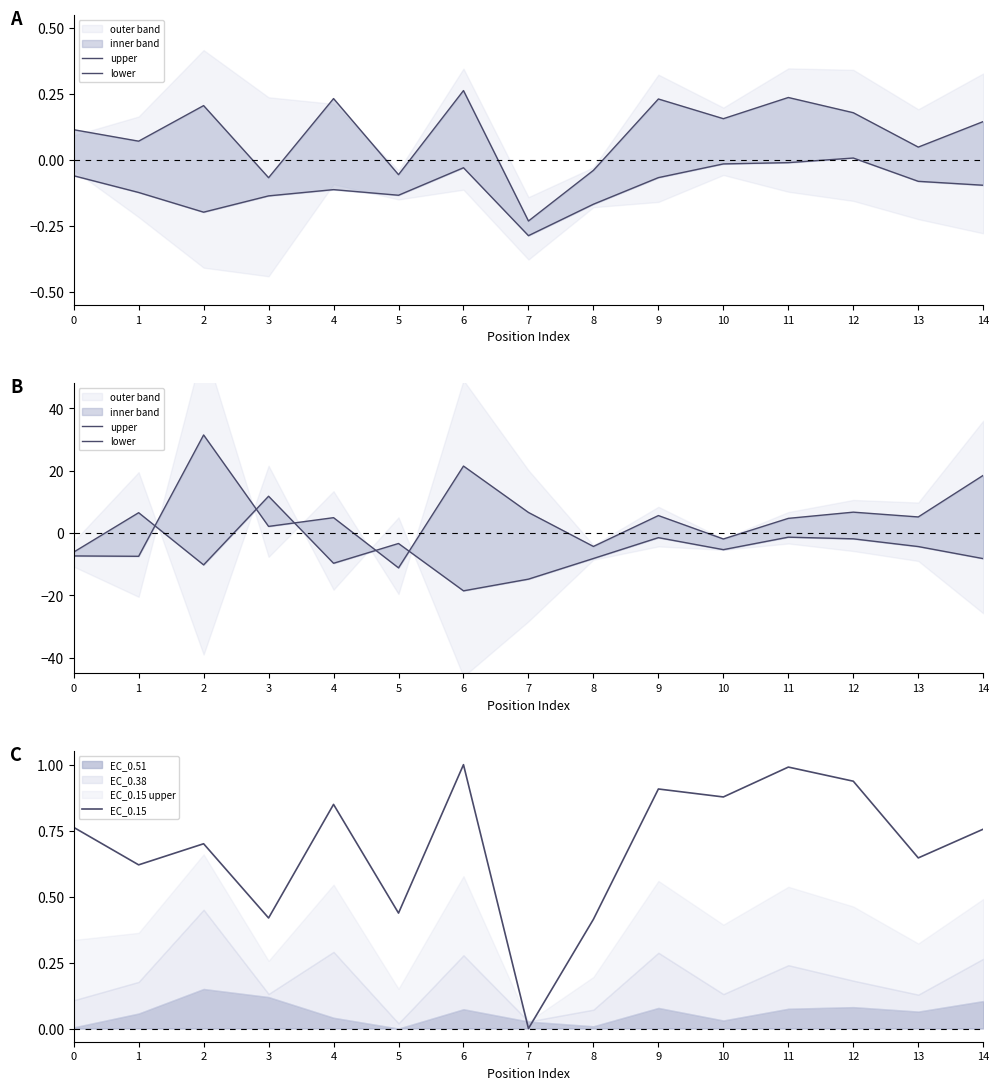

How many values in the EC_0.15 series exceed 0?

14